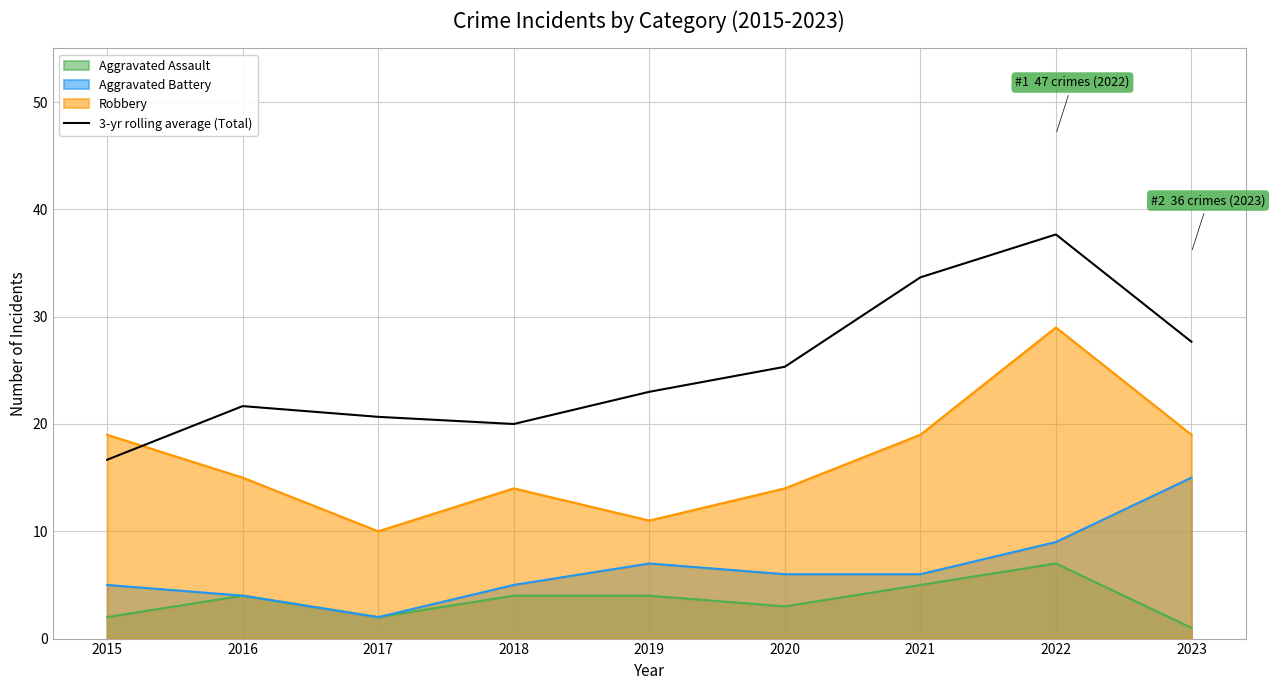

What is the change in value from 2019 to 2020?

+2.3